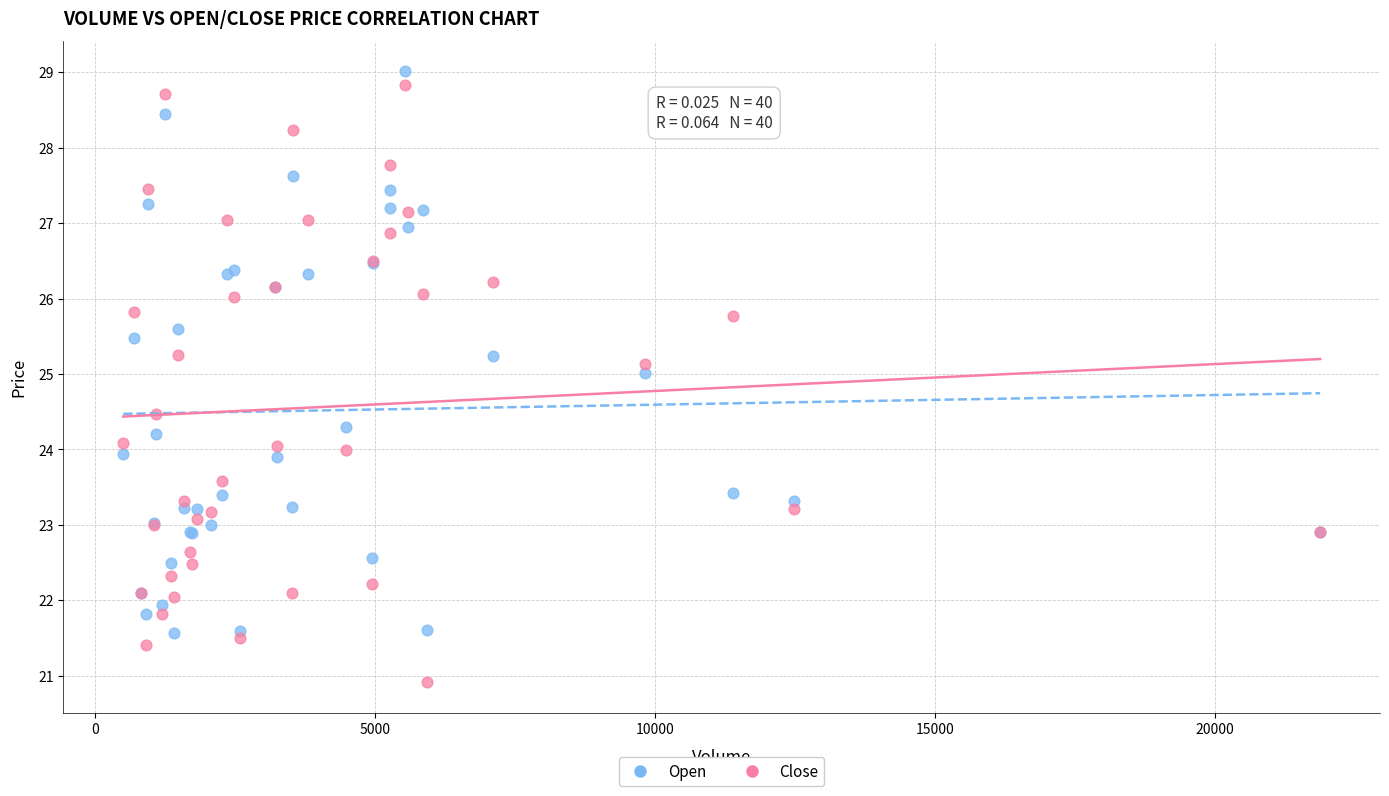

Which series has the widest spread of Y values?

Close